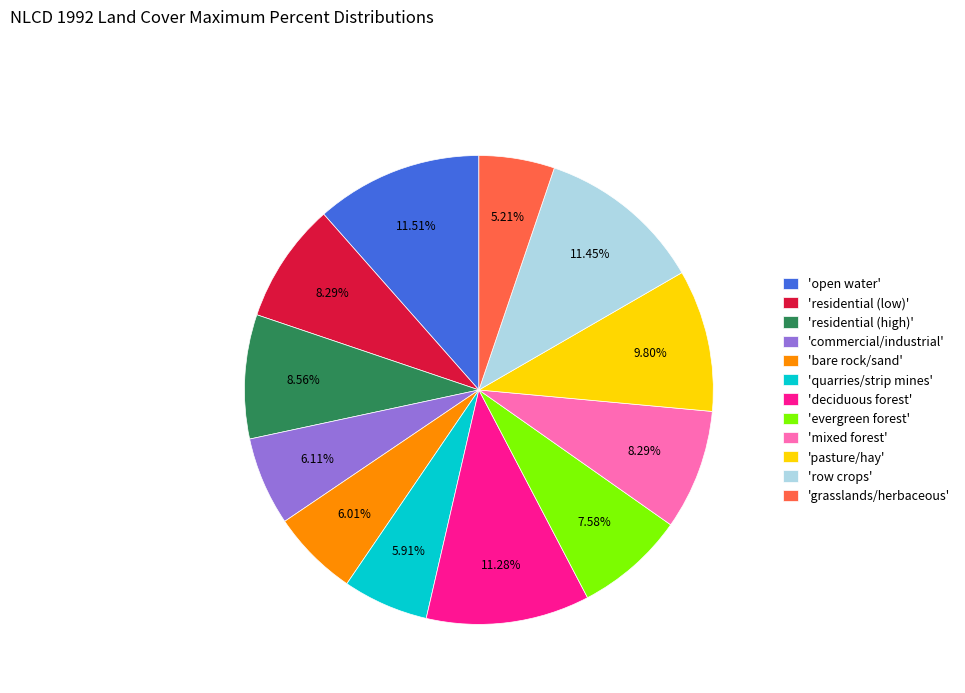

Does any single category account for the majority?

No